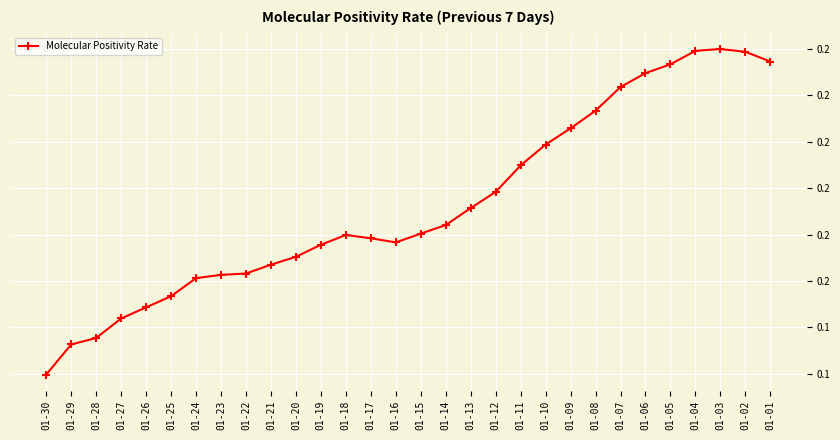

Is this an area chart (filled region under the line)?

No